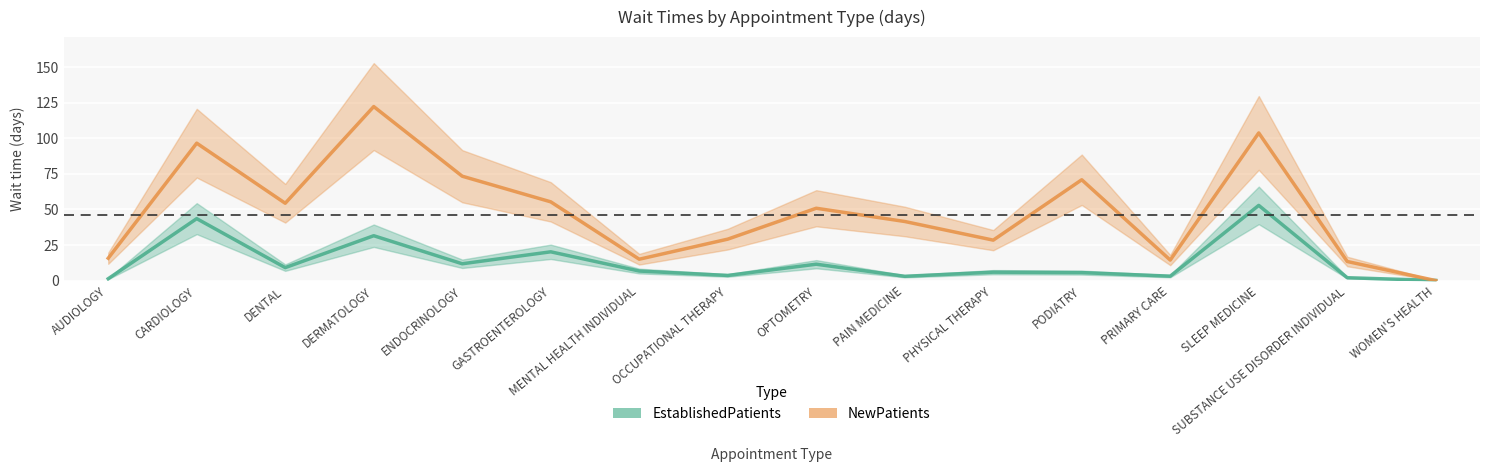

Which series has the largest total across all categories?

NewPatients